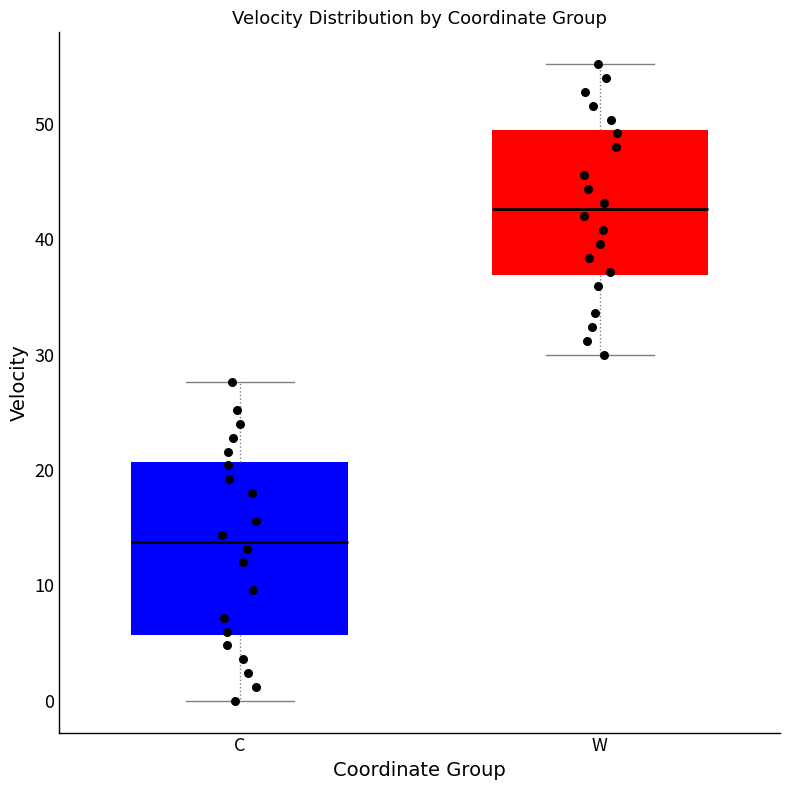

Which box's median line is the lowest?

C